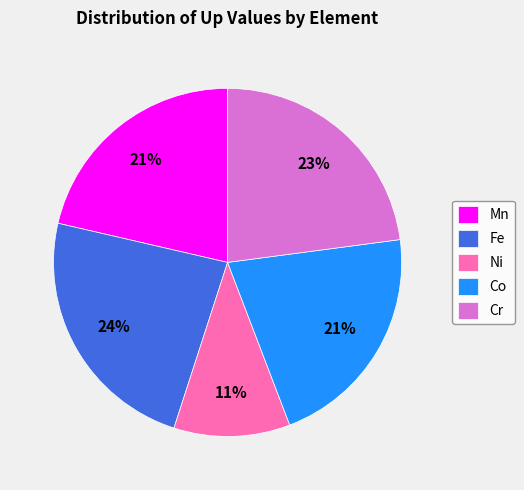

How many slices are in this pie chart?

5